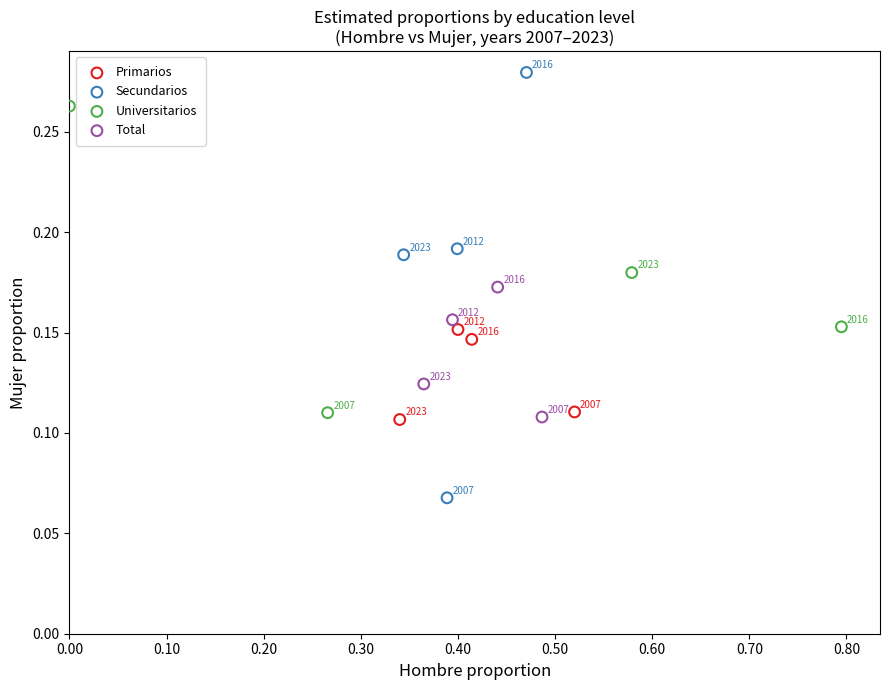

Which series contains the highest Y value?

Secundarios